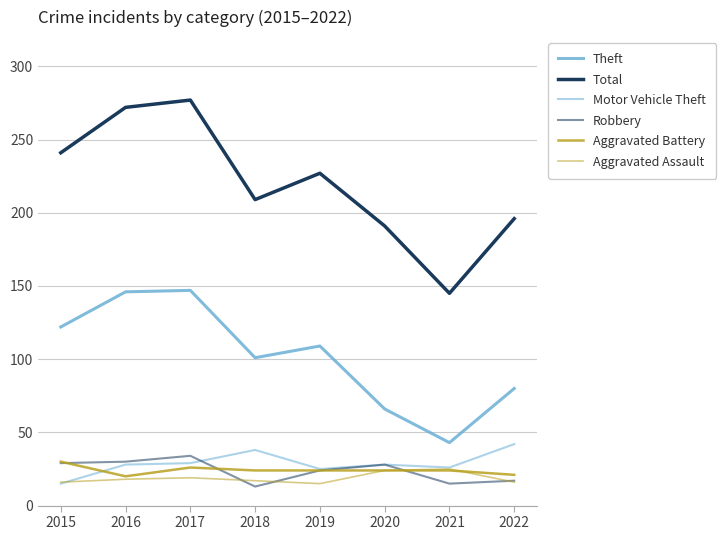

How many lines are shown in the chart?

6